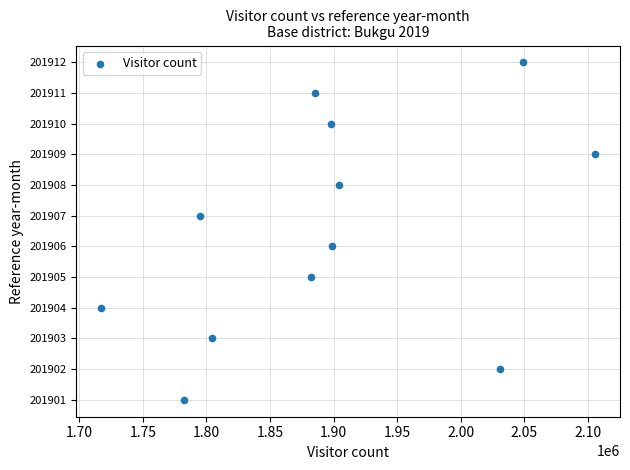

What is the average X value?

1896179